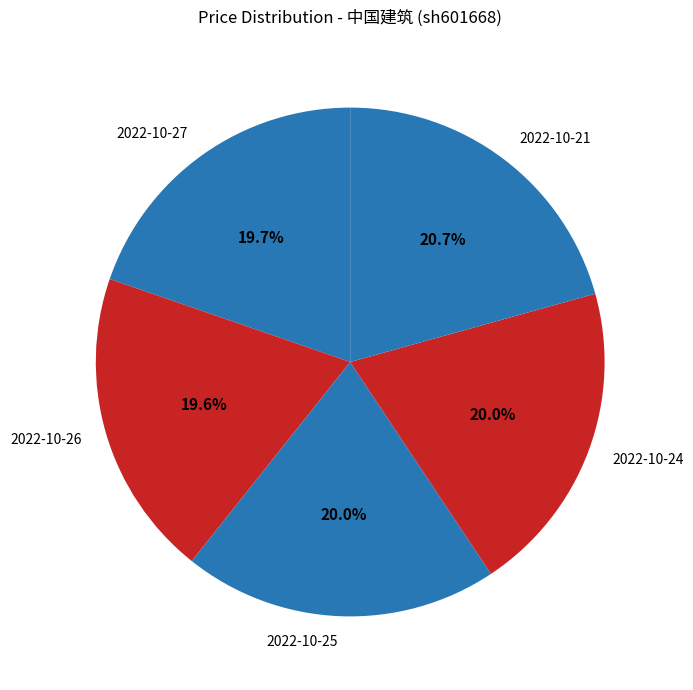

What is the ratio of the value at 2022-10-26 to the value at 2022-10-24?

1.0